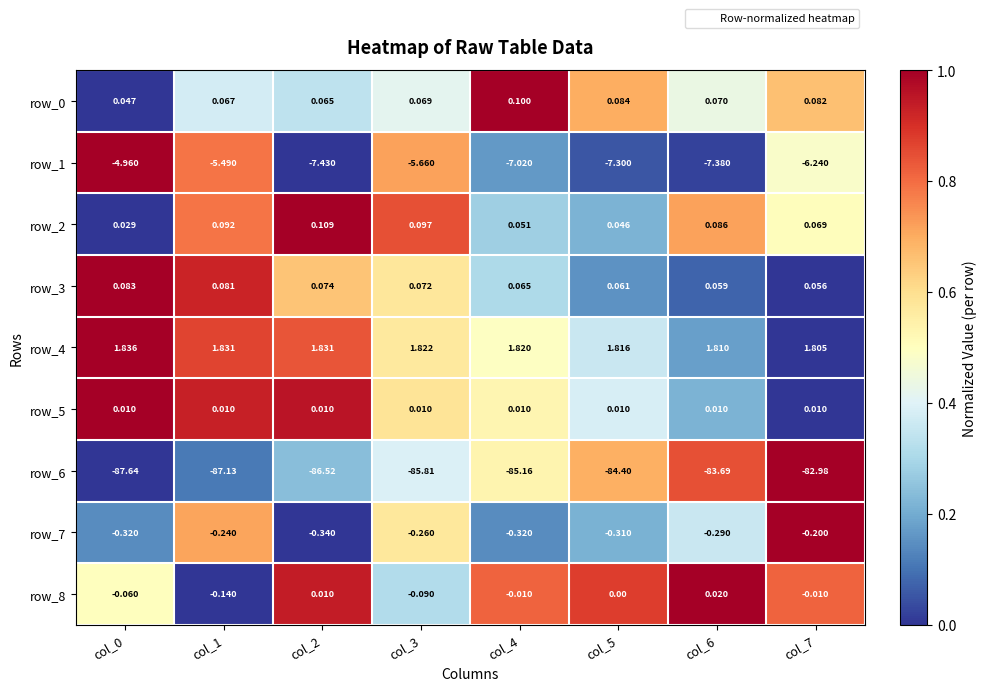

Is the value of row_4 at col_7 greater than the value of row_7 at col_4?

Yes